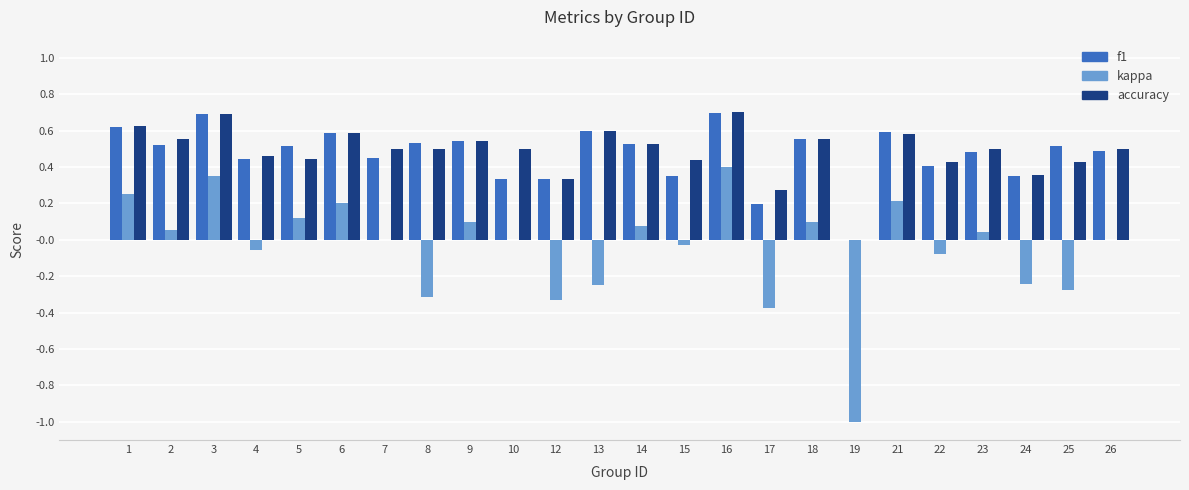

The value of f1 at 1 is 0.6. True or false?

True